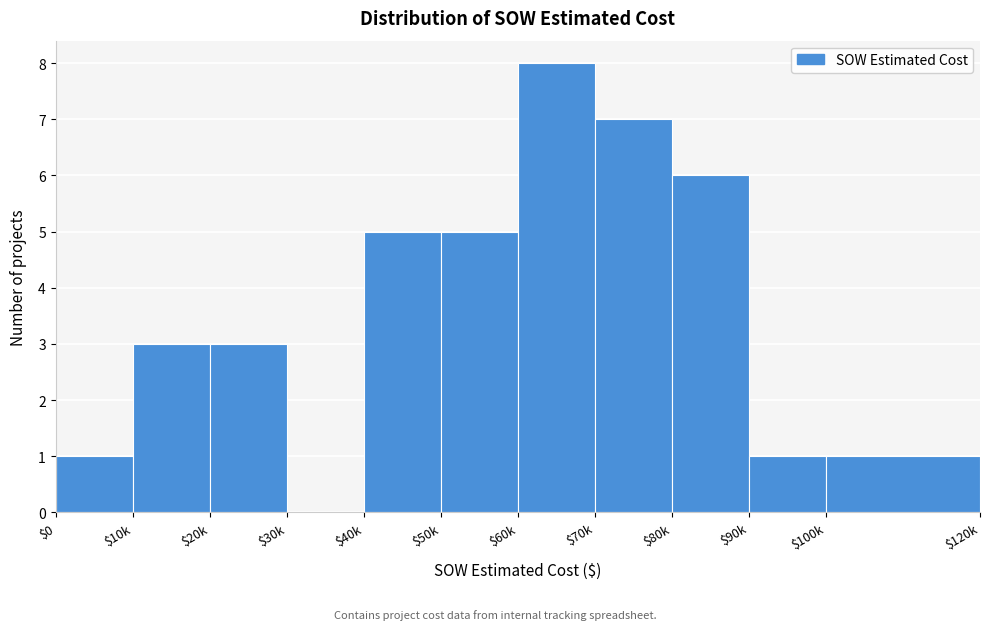

Is it true that the value at $30k is 0?

True